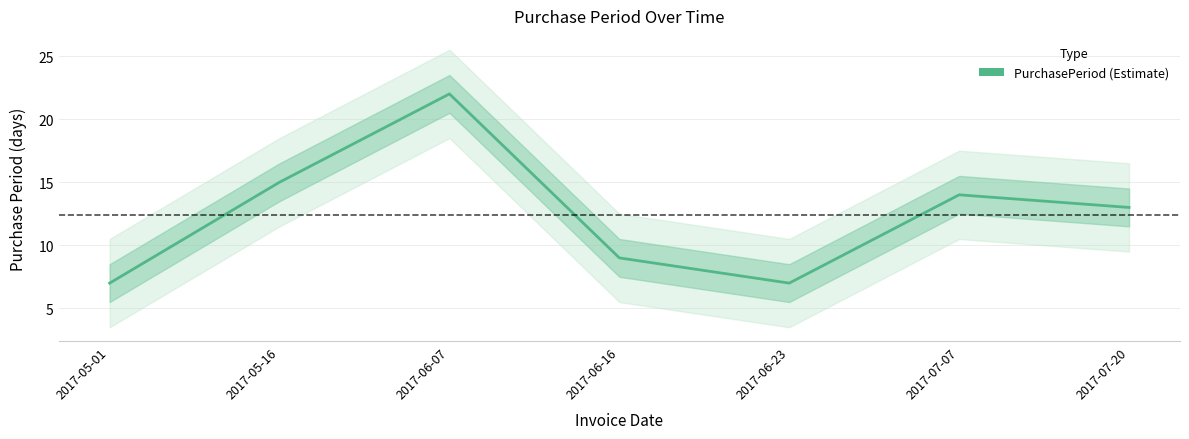

Reading right to left, what are all the values shown in this chart?

13	14	7	9	22	15	7